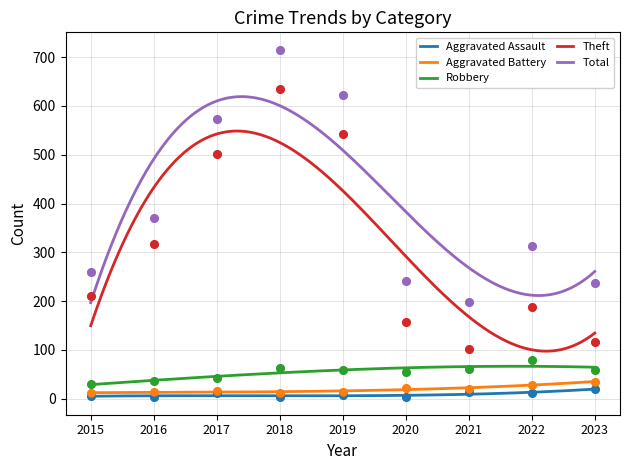

What is the total value across all series at 2020?

482